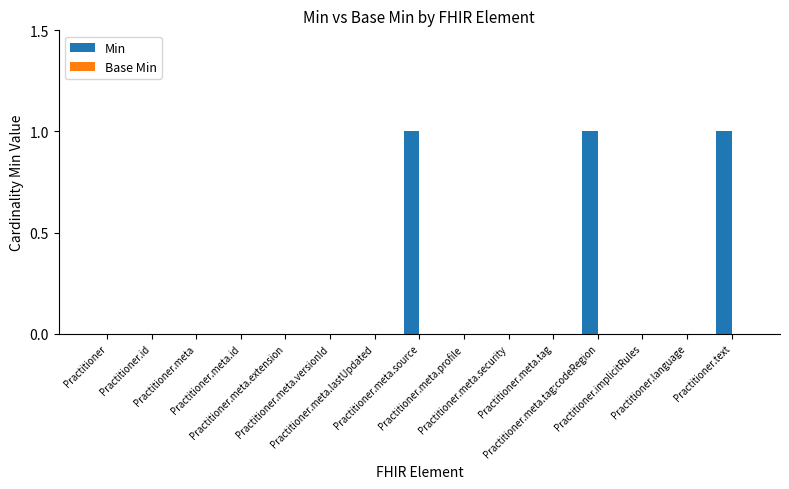

How many data points does each series have?

15